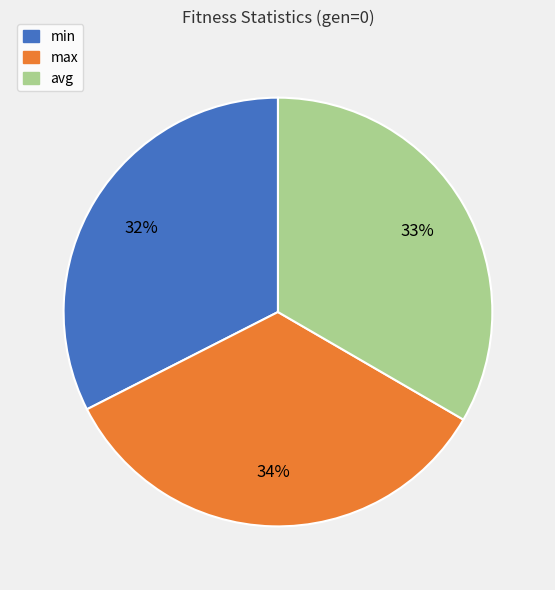

Combined, do max and avg account for over 50%?

Yes